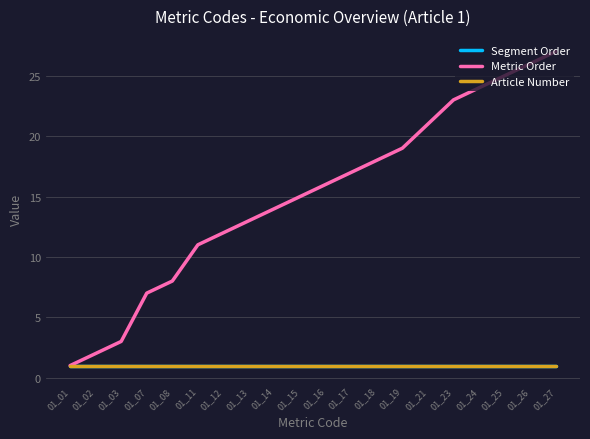

What is the average value of the Metric Order series?

15